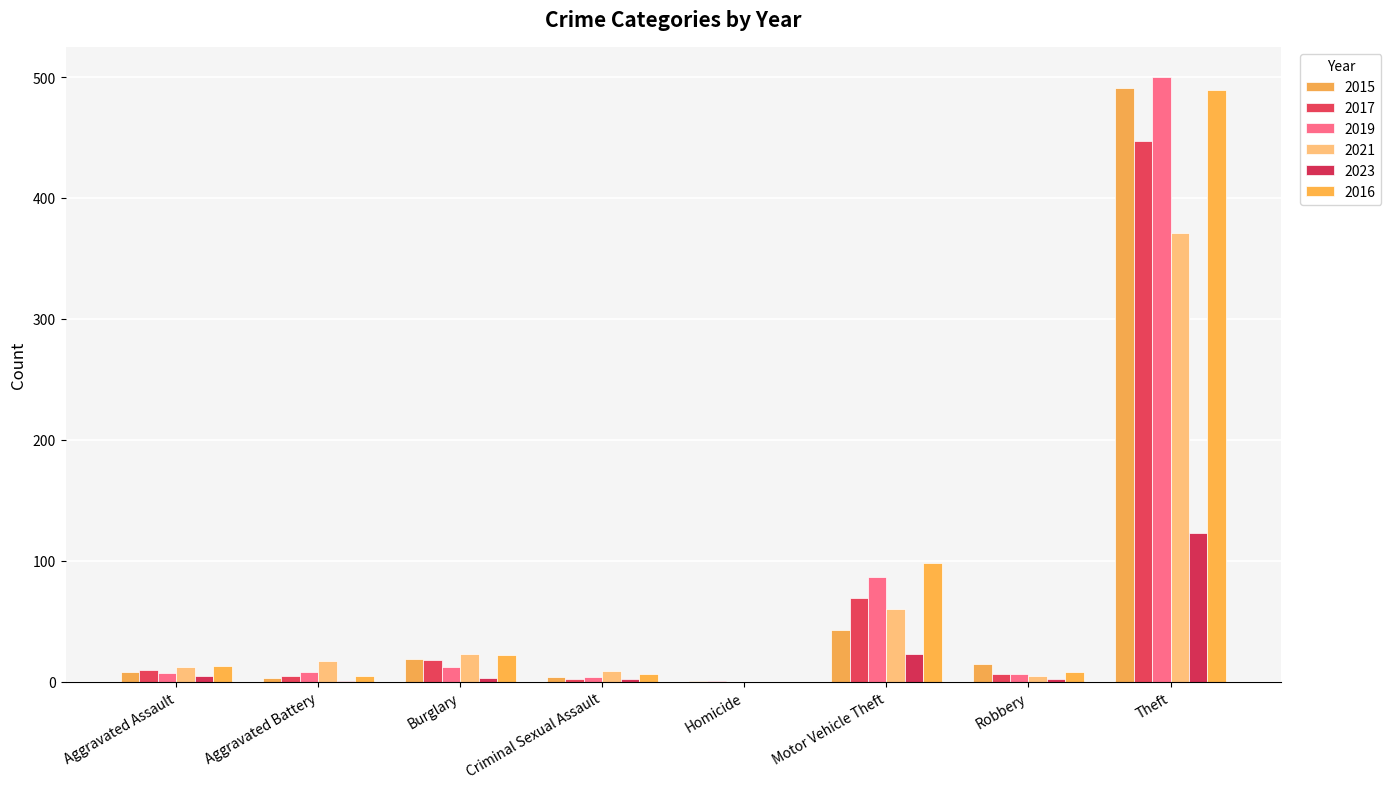

How many groups of bars are there?

8